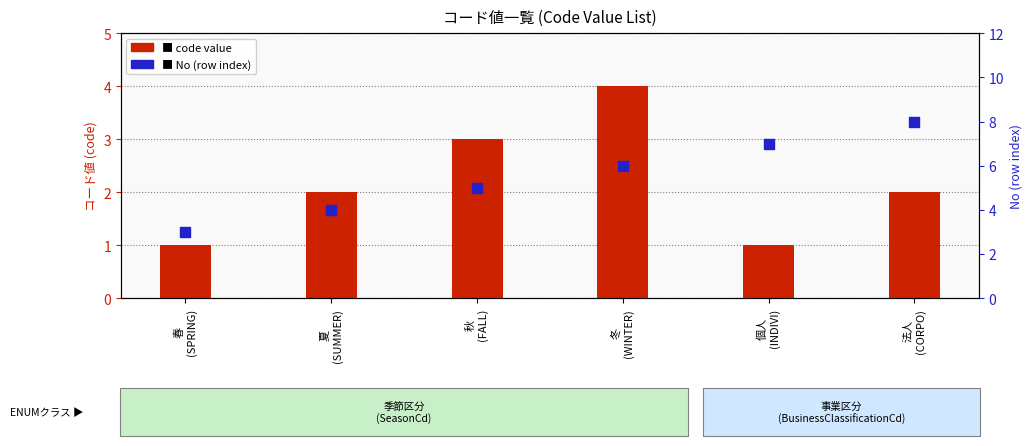

Which series has the largest Y range (max minus min)?

No (row index)